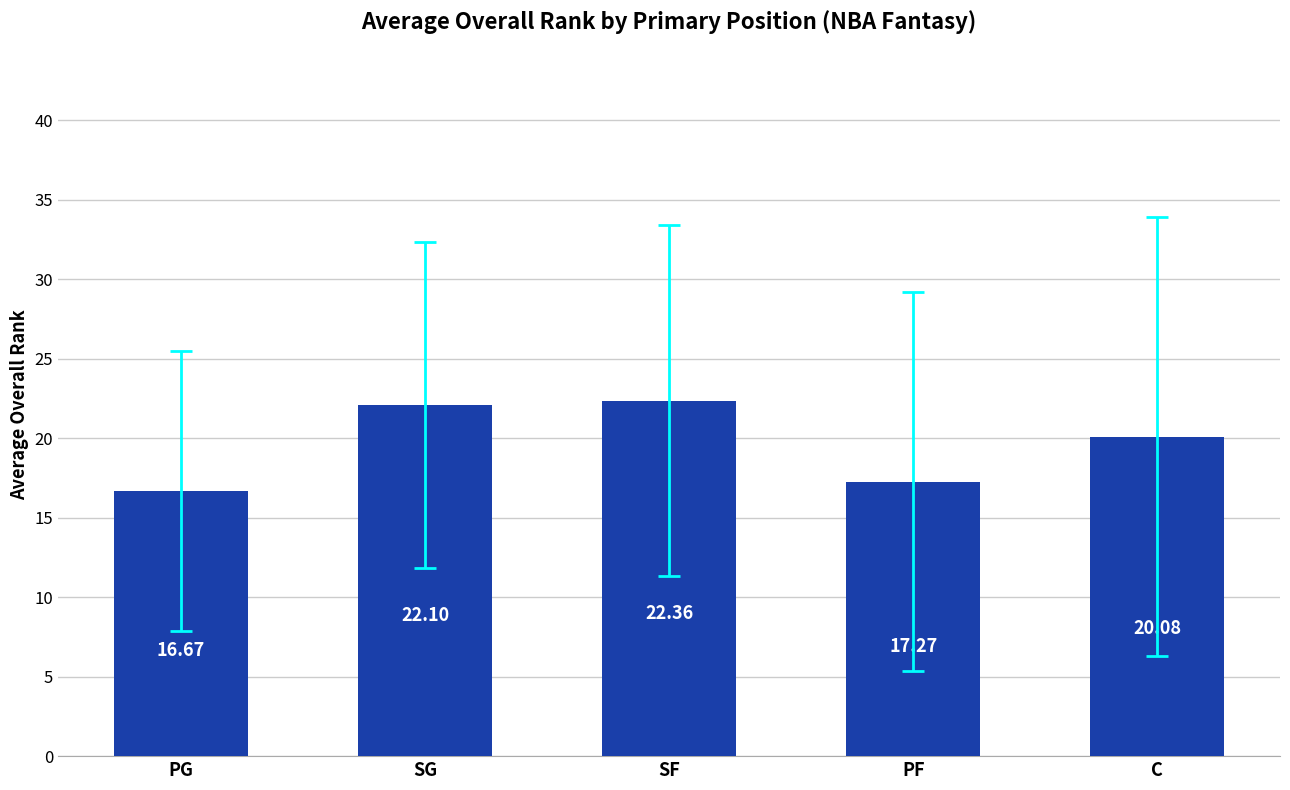

Are the bars horizontal?

No